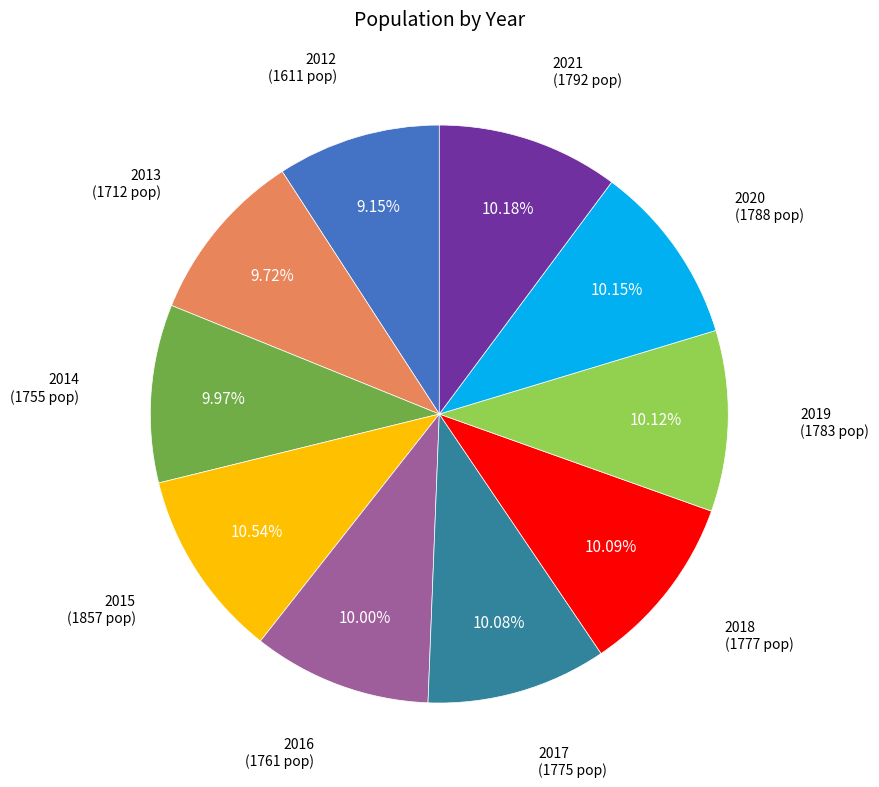

How many segments does this pie chart have?

10